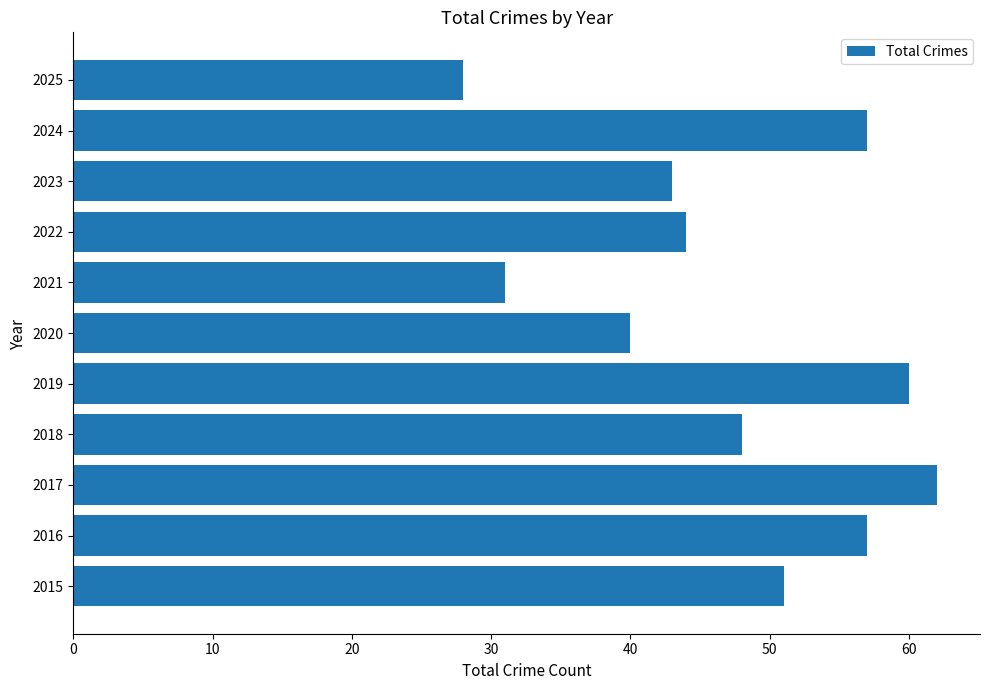

What is the ratio of the value at 2018 to the value at 2025?

1.7